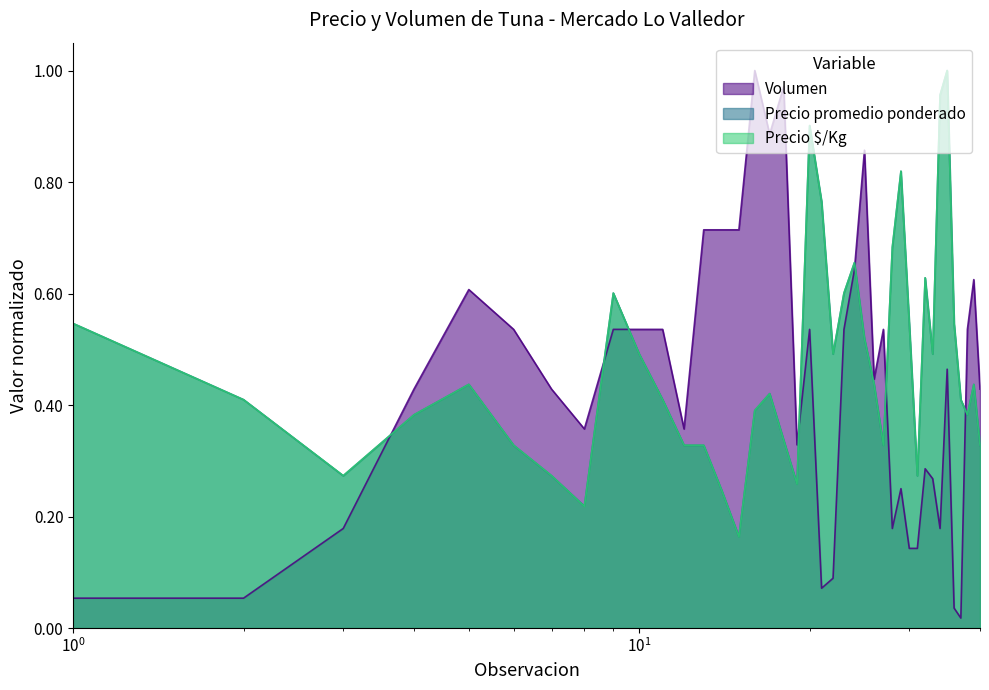

What are all the series names shown in the legend?

Volumen, Precio promedio ponderado, Precio $/Kg